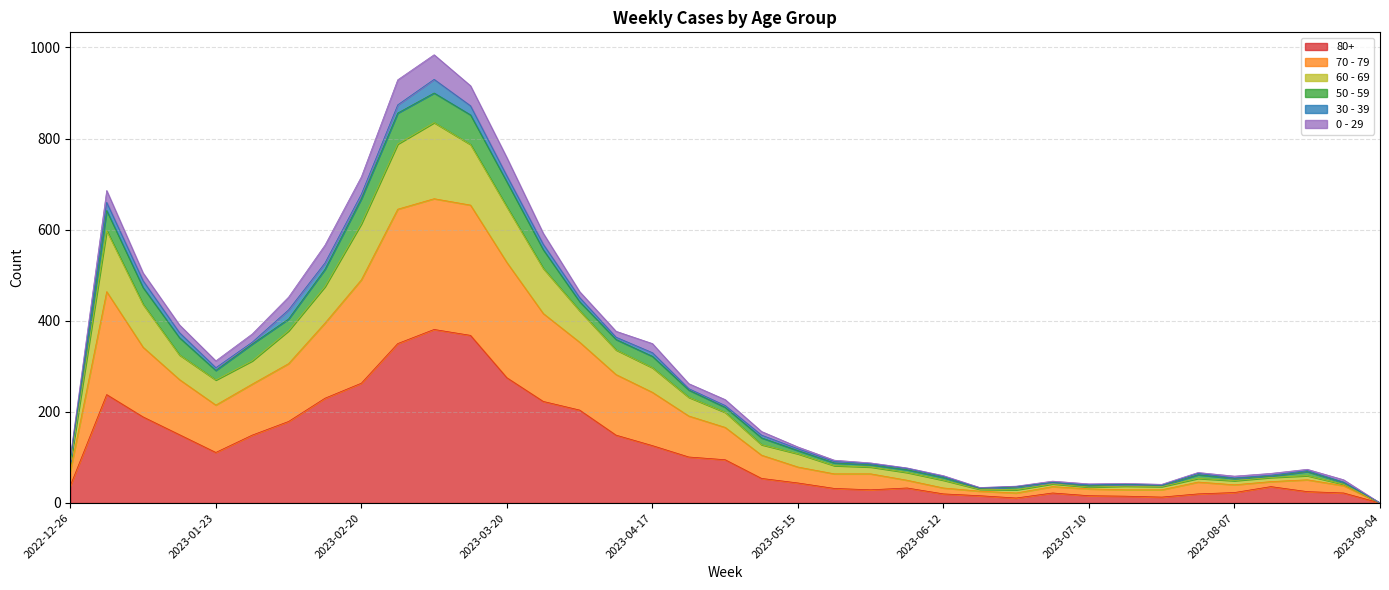

What is the label of the 31st point from the right?

2023-02-06